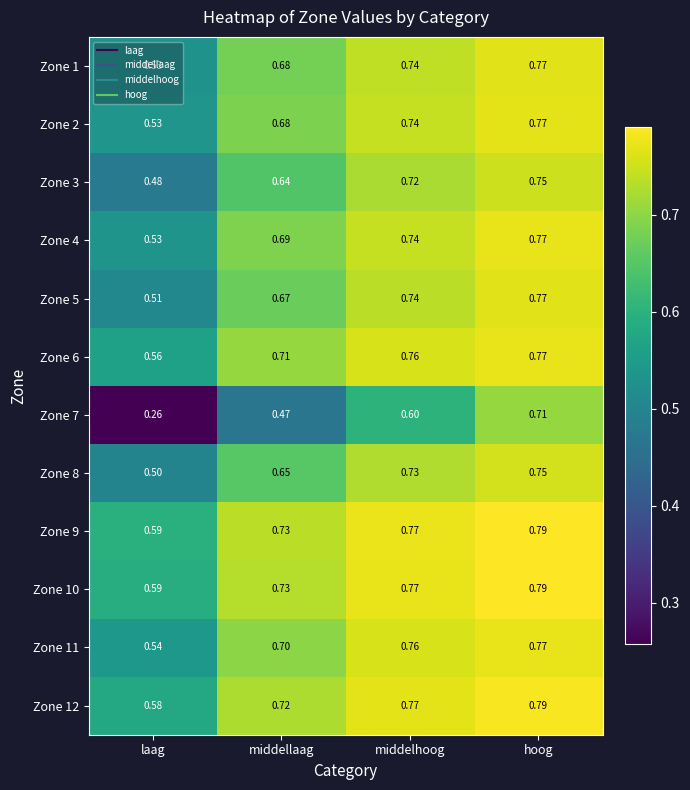

Which category has the highest value in the Zone 5 series?

hoog